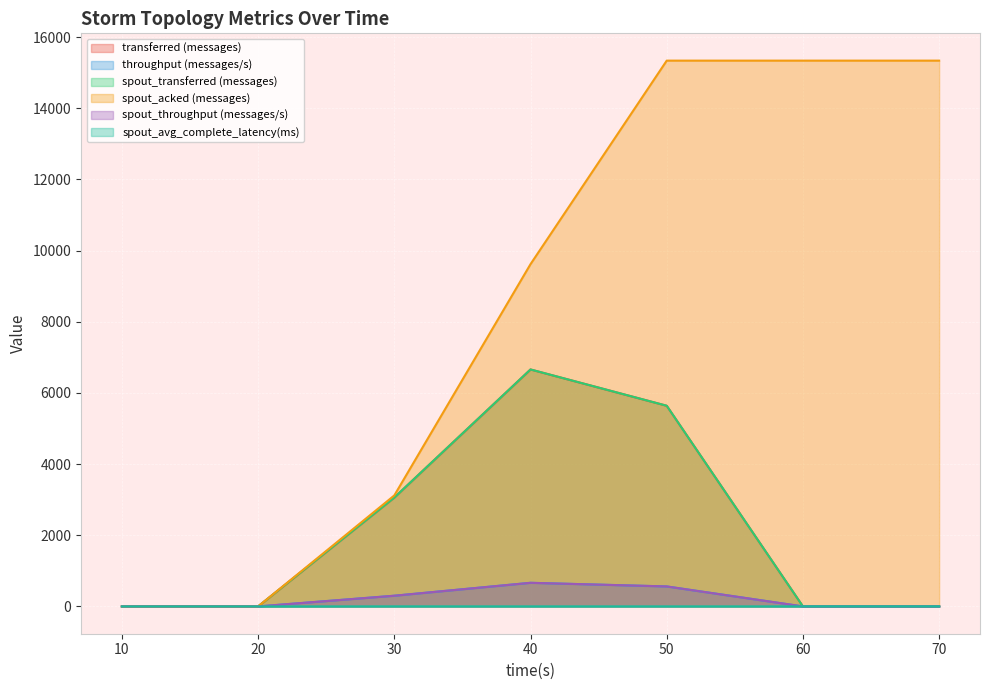

At which category is the sum across all series the highest?

50